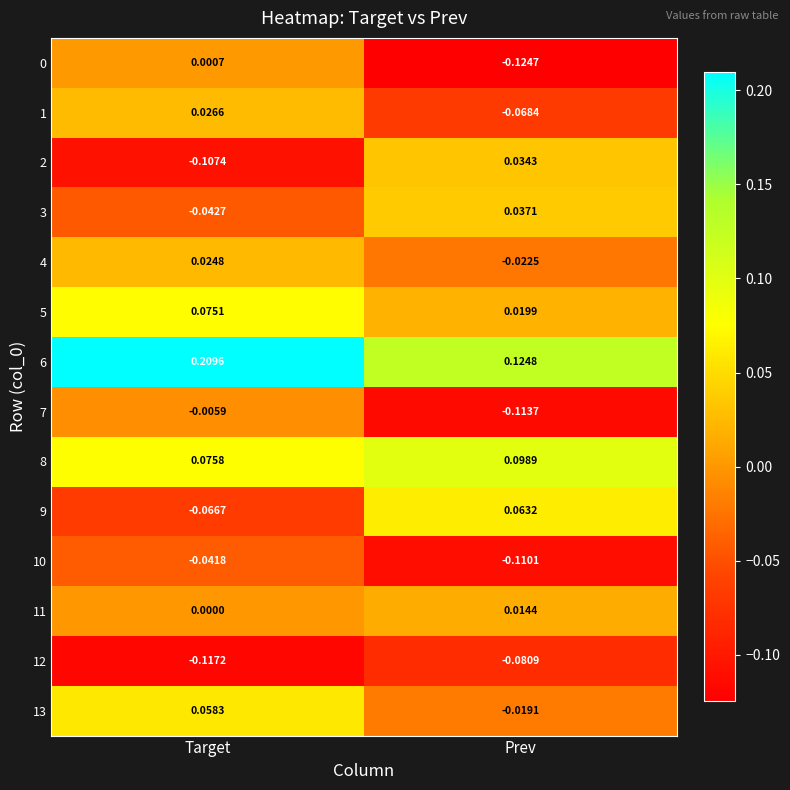

How many categories are shown in the chart?

2